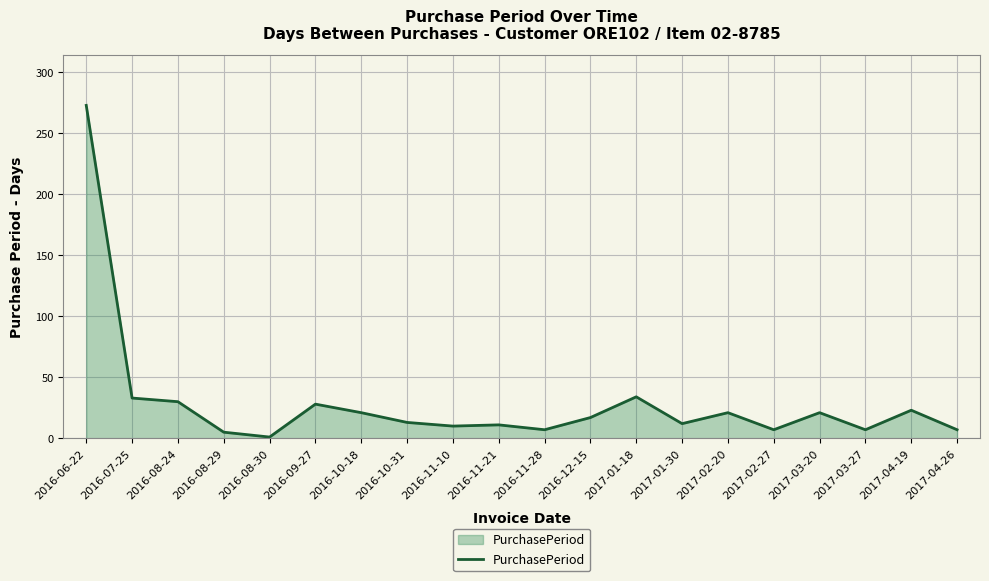

What position from the left is 2017-04-26?

20